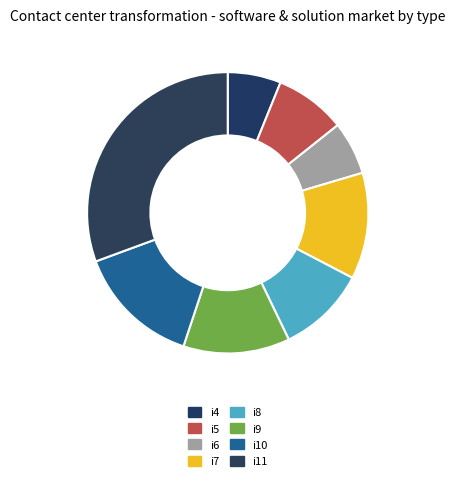

How many slices are in this pie chart?

8